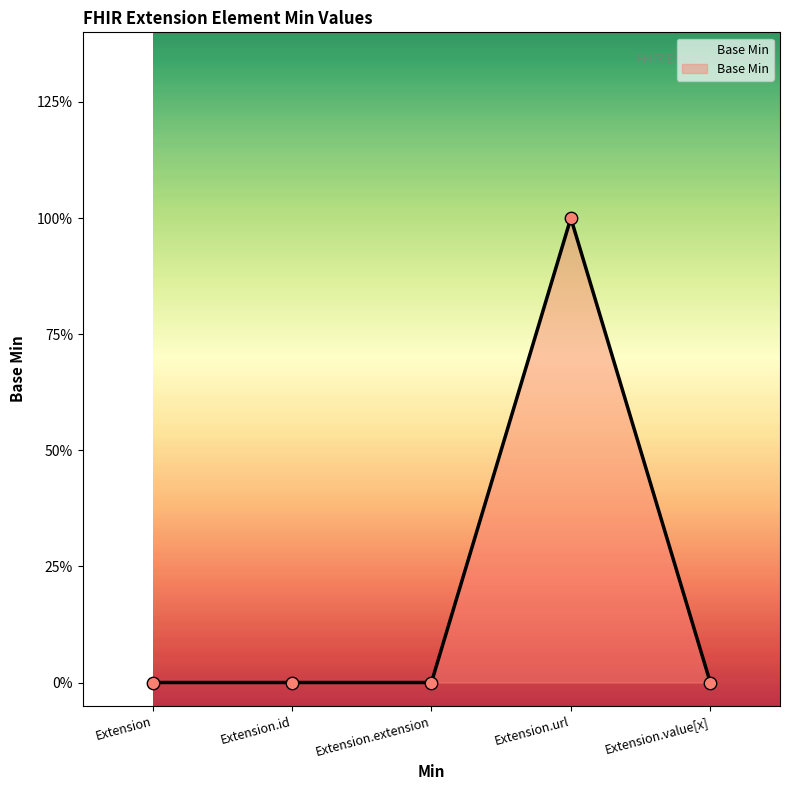

Between Extension and Extension.id, which is larger?

Extension